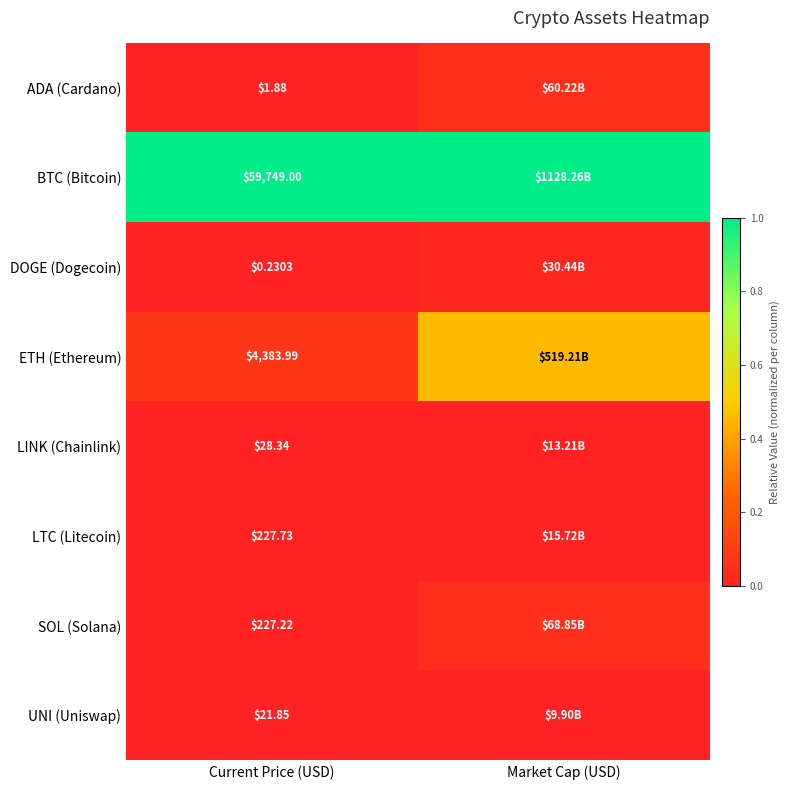

Rank the series at Current Price (USD) from lowest to highest value.

DOGE (Dogecoin), ADA (Cardano), UNI (Uniswap), LINK (Chainlink), SOL (Solana), LTC (Litecoin), ETH (Ethereum), BTC (Bitcoin)